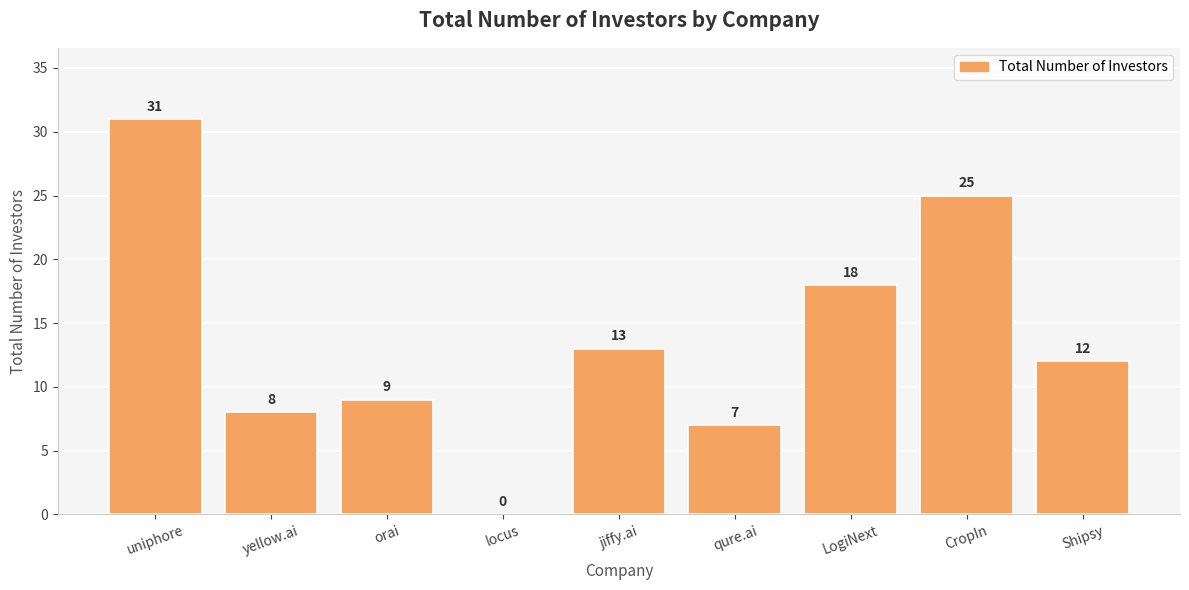

What is the average value?

14